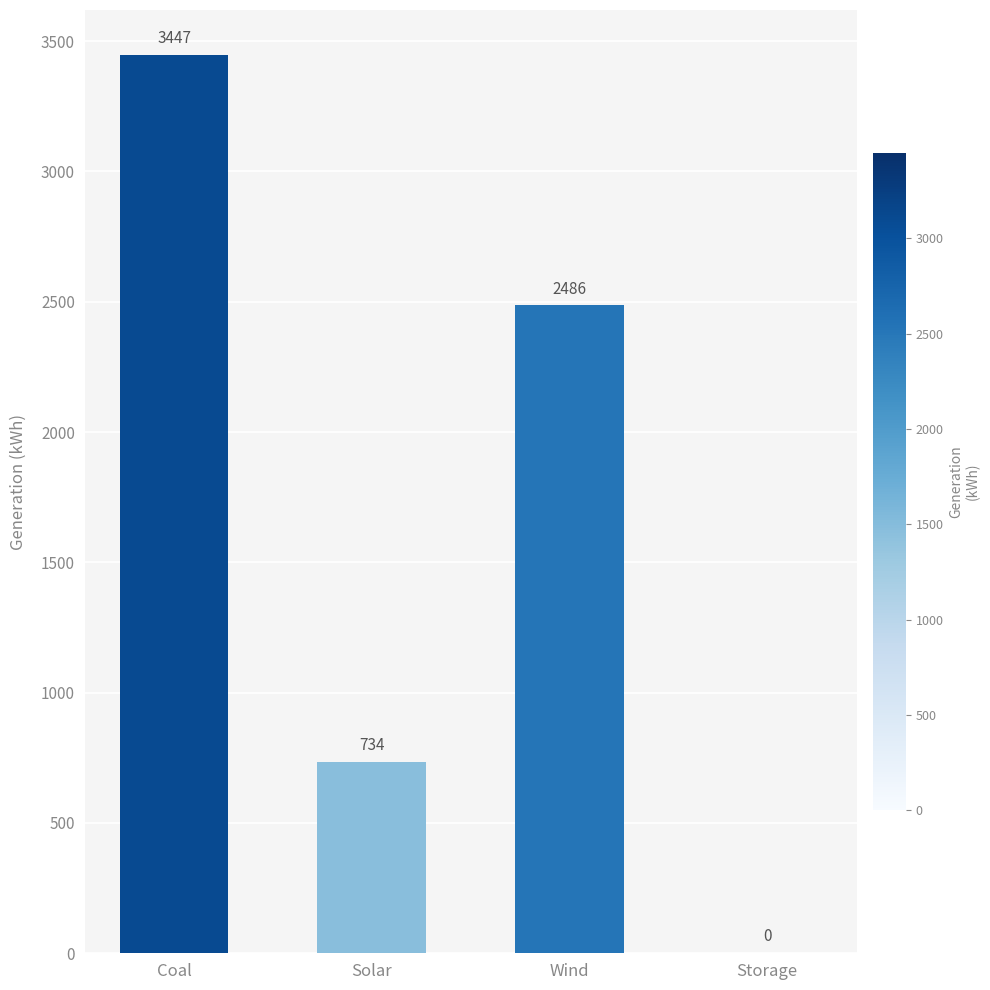

How many distinct data groups are displayed?

1